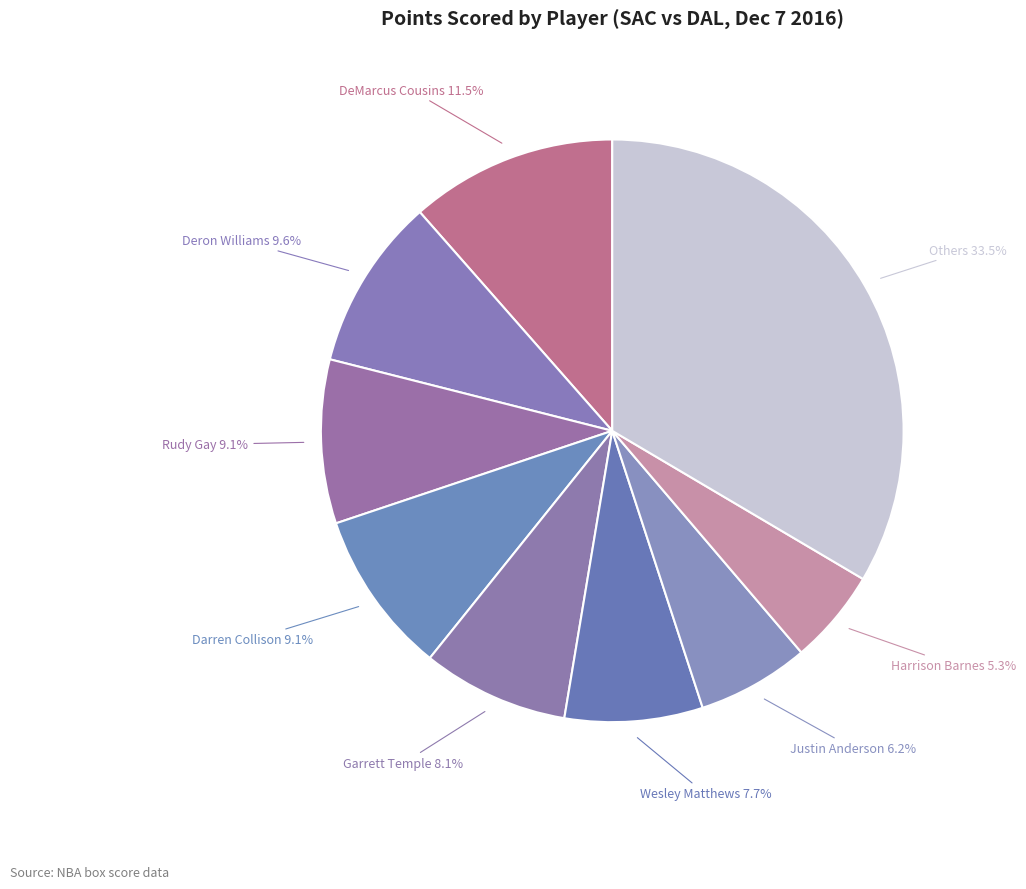

What portion of the pie excludes Deron Williams?

90.4%